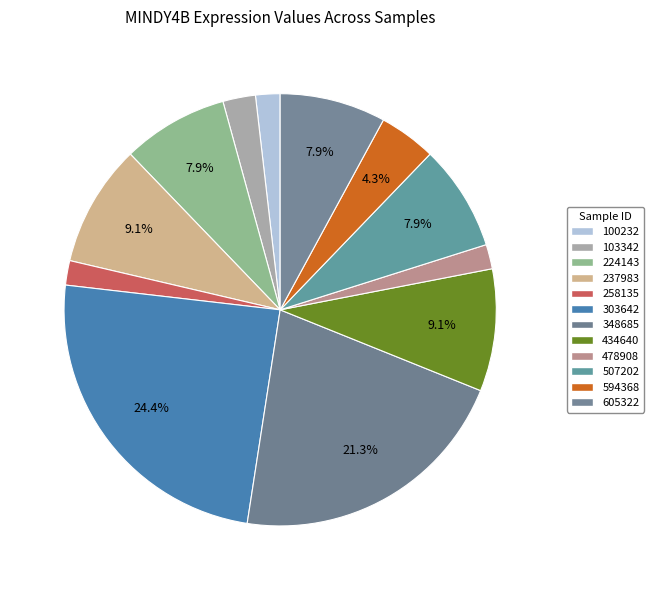

To the nearest percent, what portion does 507202 represent?

8%